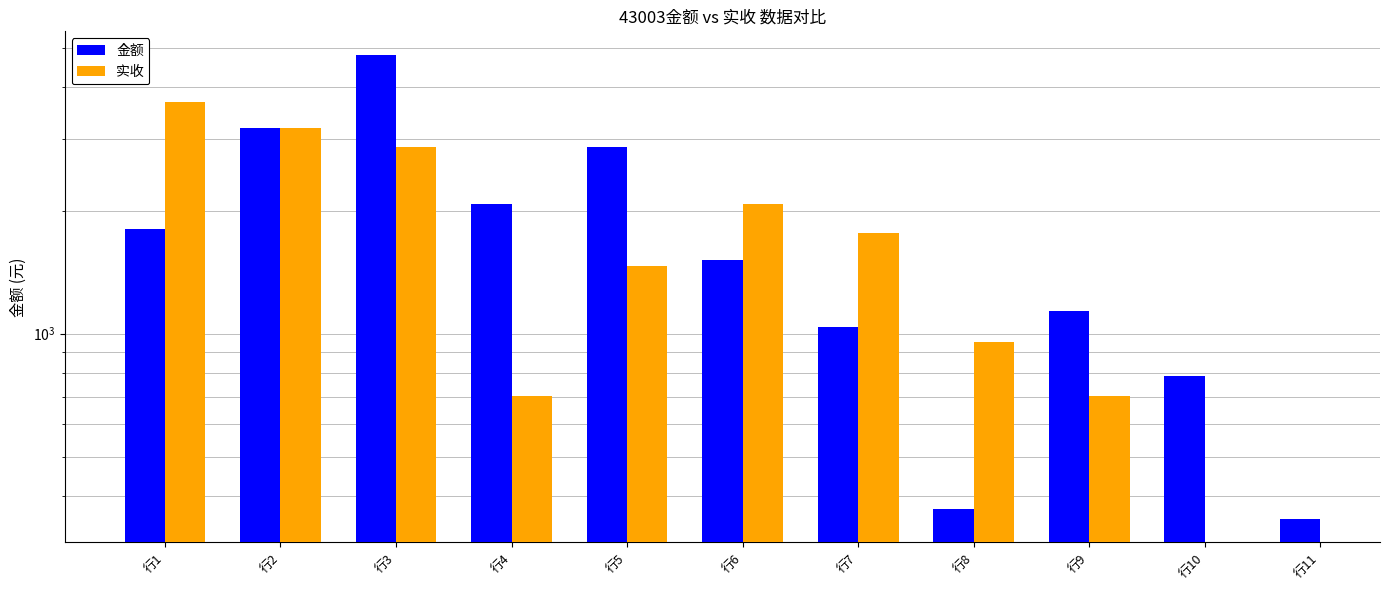

What value does the 实收 series have at 行6?

2080.0